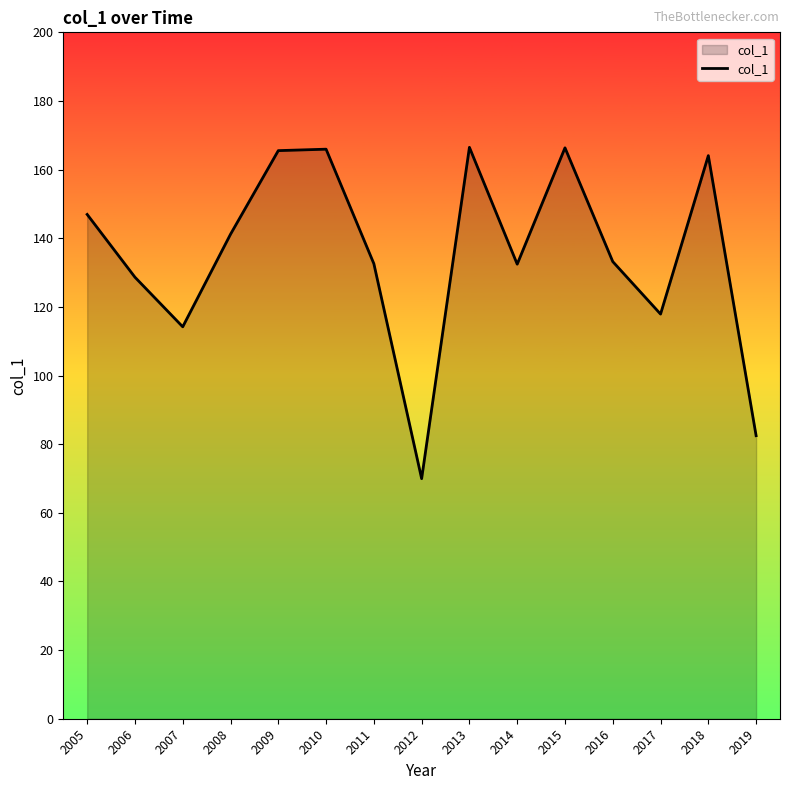

True or false: there are more than 1 points higher than both neighbors.

True